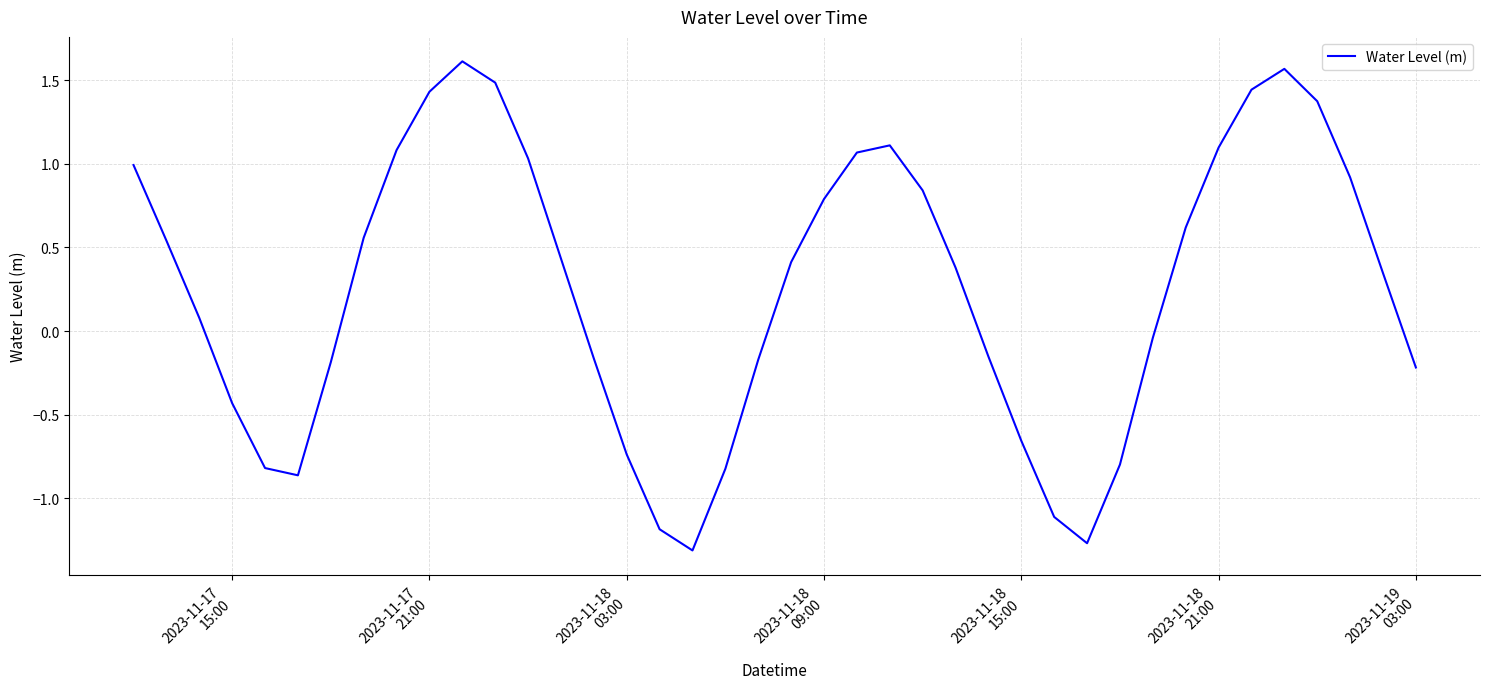

What is the greatest value displayed?

1.6